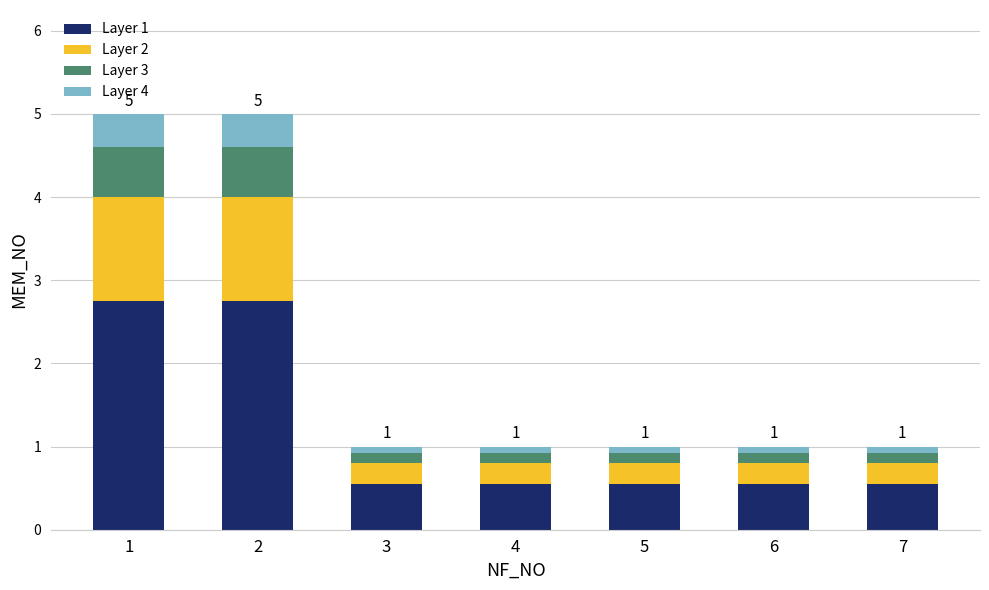

Reading right to left, what are the values for Layer 1?

0.6	0.6	0.6	0.6	0.6	2.8	2.8